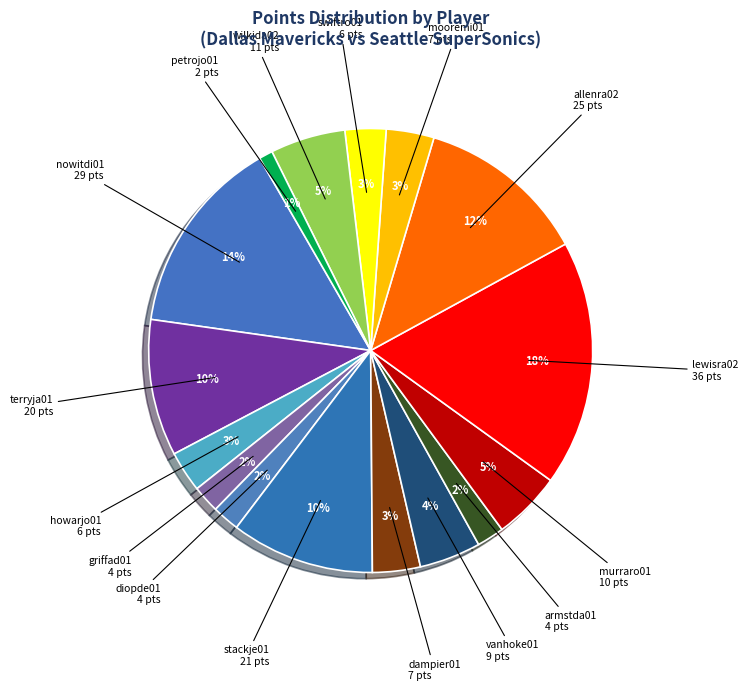

Rank the categories by value from lowest to highest.

petrojo01, griffad01, diopde01, armstda01, howarjo01, swiftro01, dampier01, mooremi01, vanhoke01, murraro01, wilkida02, terryja01, stackje01, allenra02, nowitdi01, lewisra02